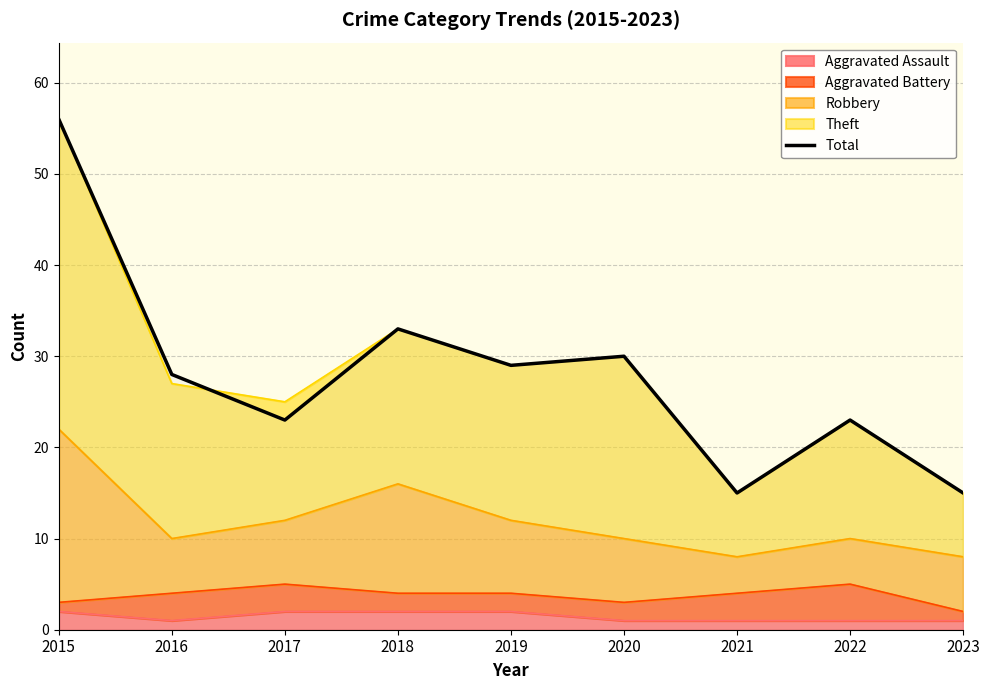

Between 2017 and 2021, which is larger?

2017